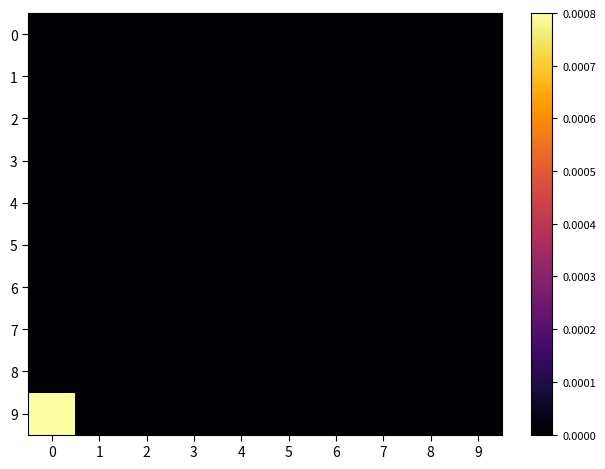

Rank the series at 4 from lowest to highest value.

1, 2, 3, 4, 5, 6, 7, 8, 9, 0